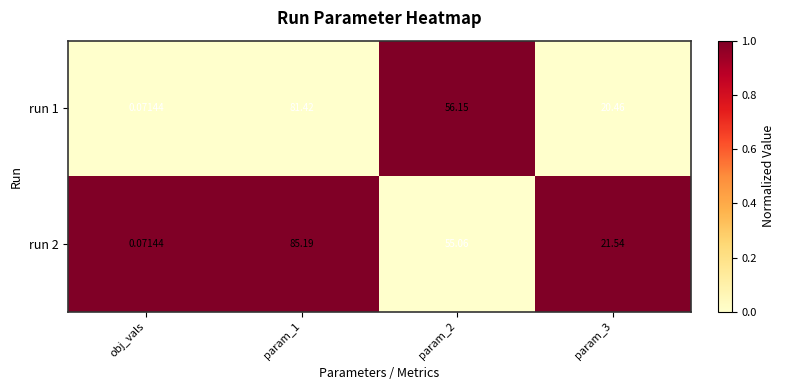

At which category is the sum across all series the highest?

param_1